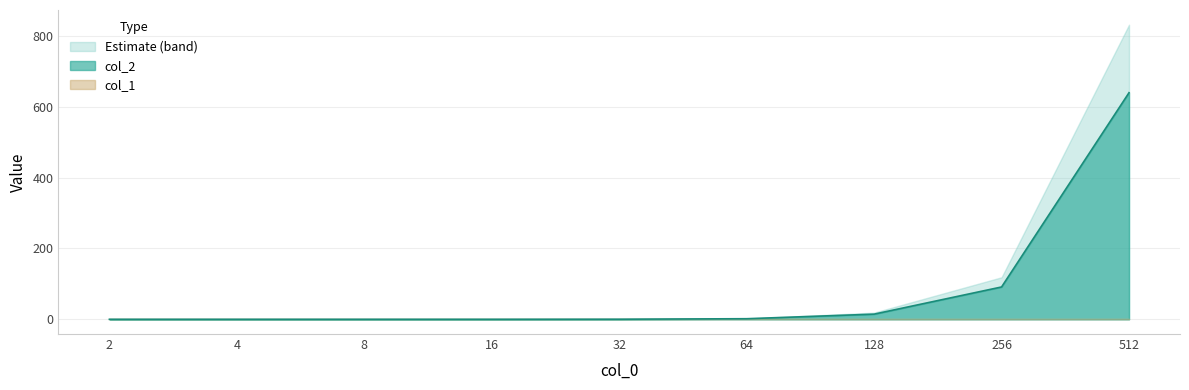

Does the chart display data point markers on the line(s)?

No